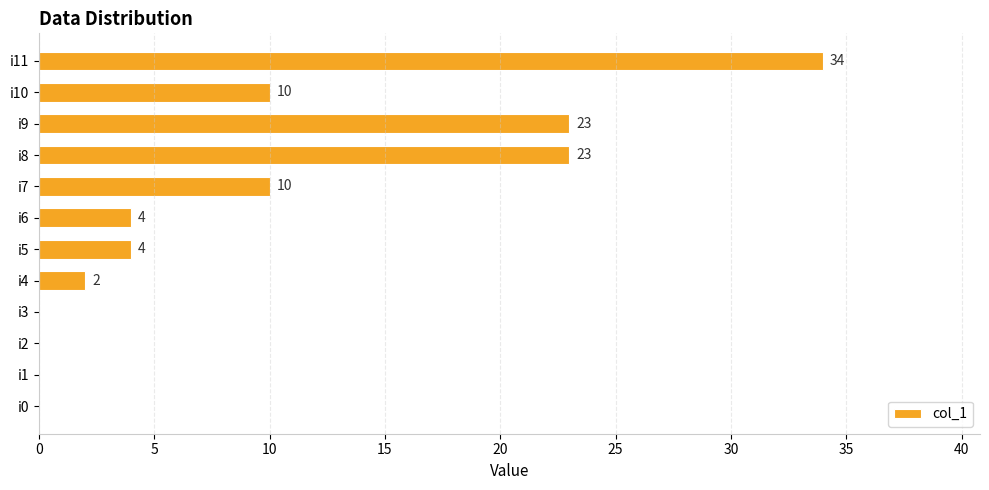

Which label corresponds to the largest value in the chart?

i11